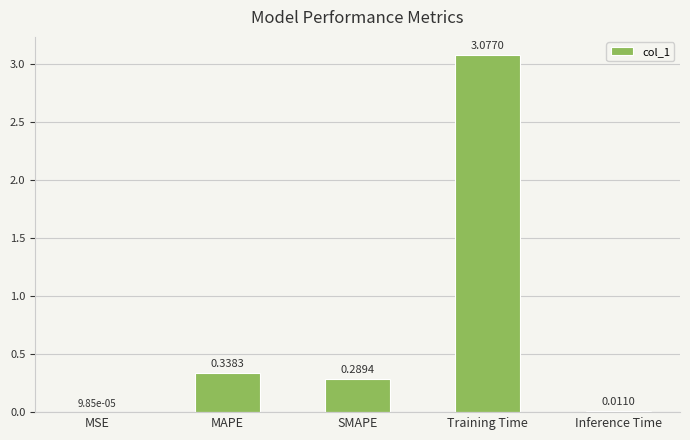

Are the bars grouped side by side (vs. stacked)?

No